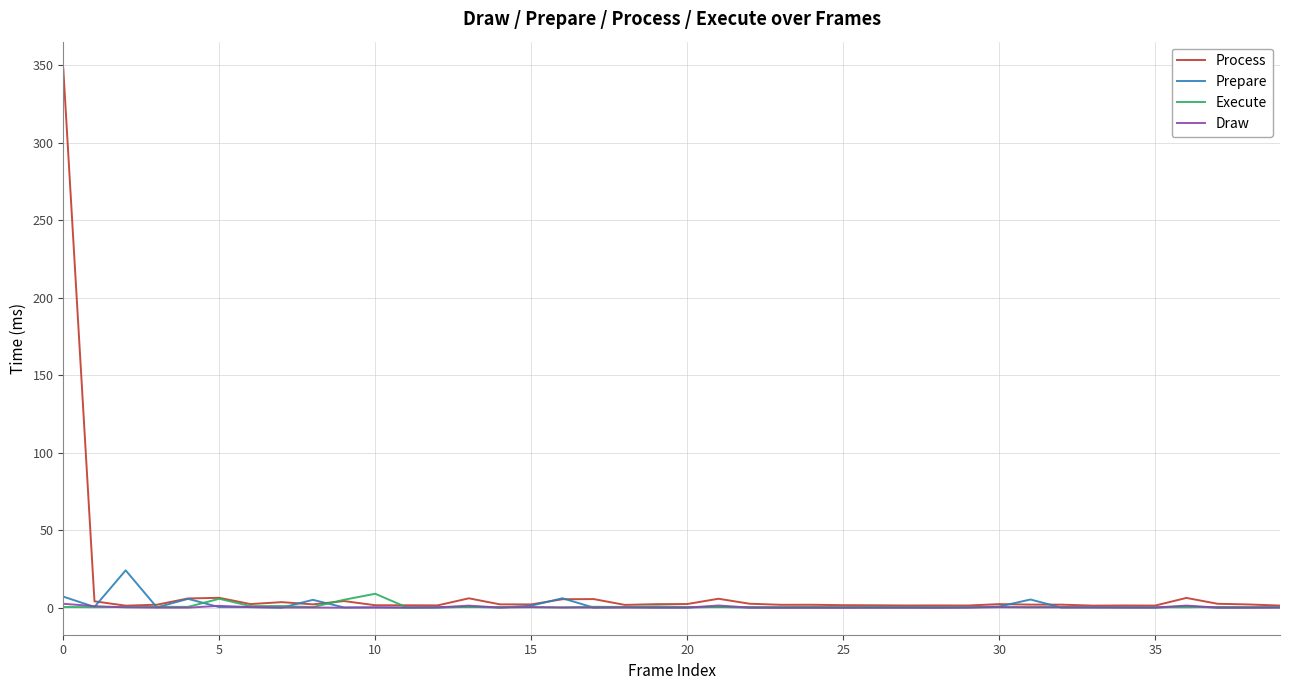

Which series has the largest total across all categories?

Process